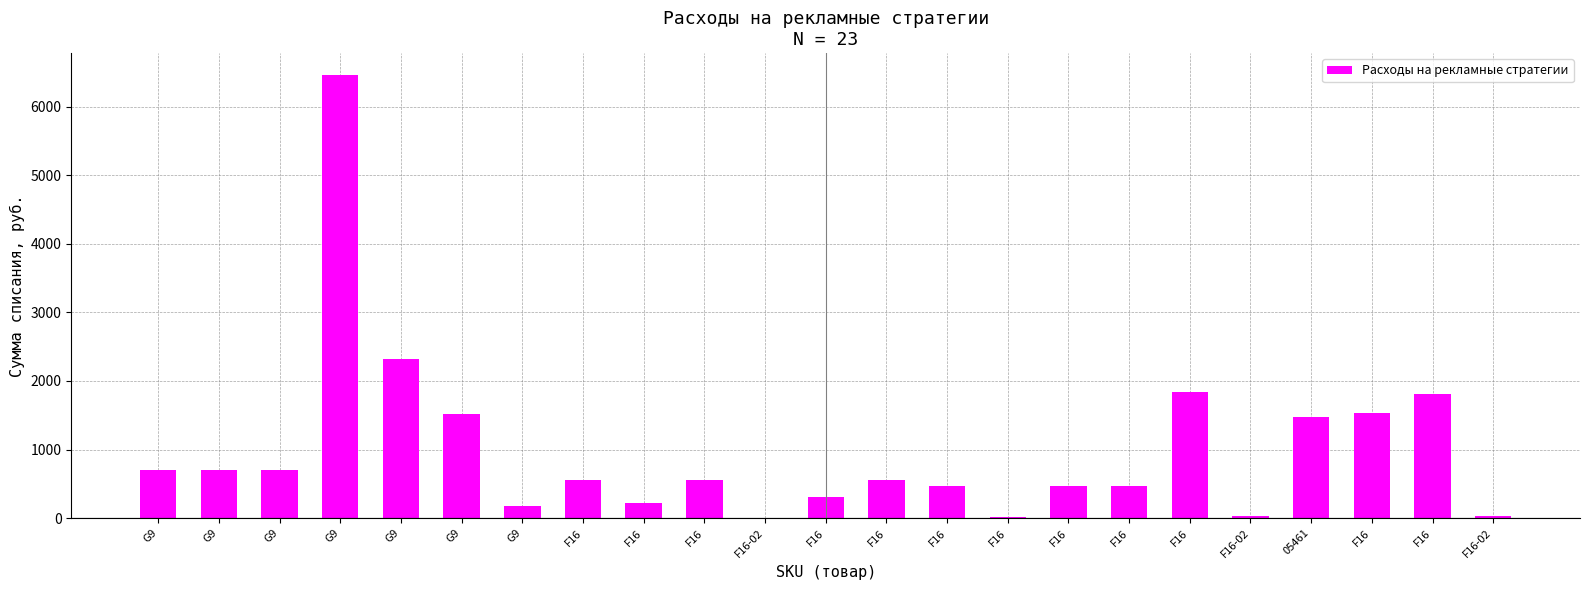

How many categories are shown in the chart?

23